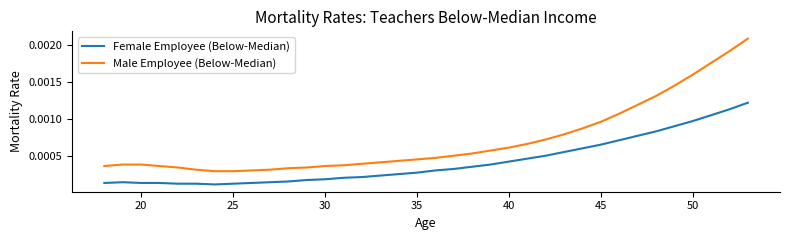

True or false: Female Employee (Below-Median) and Male Employee (Below-Median) cross at least once.

False